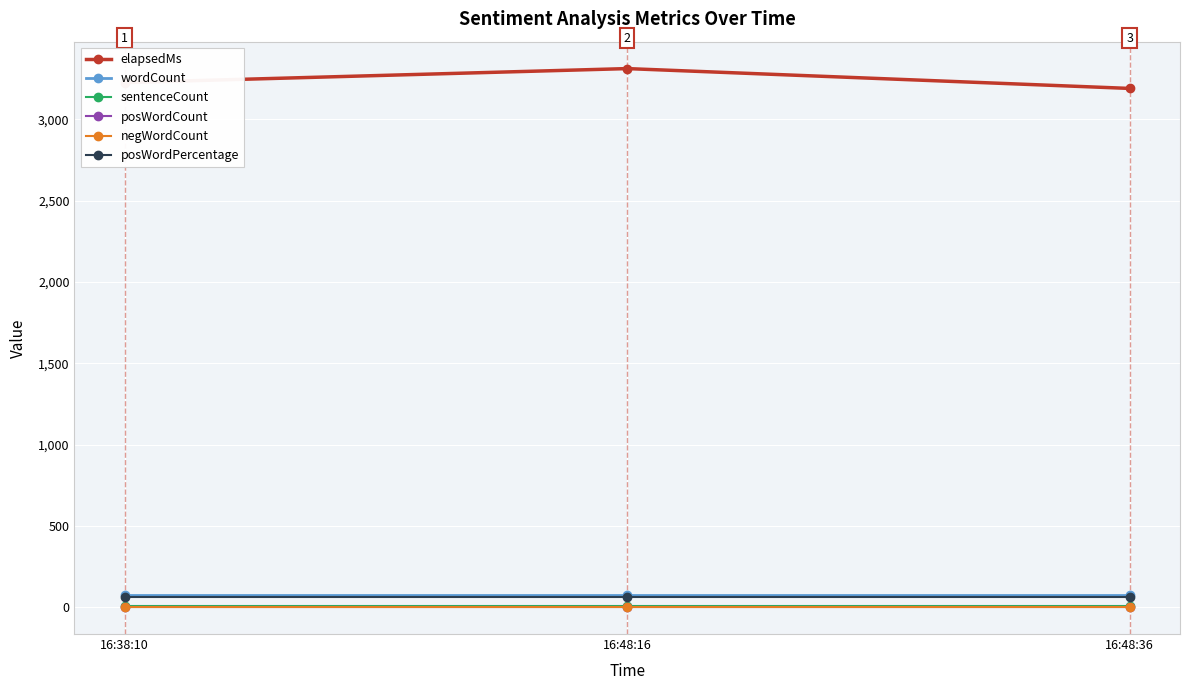

True or false: sentenceCount has a value of 8 at 16:48:36.

True